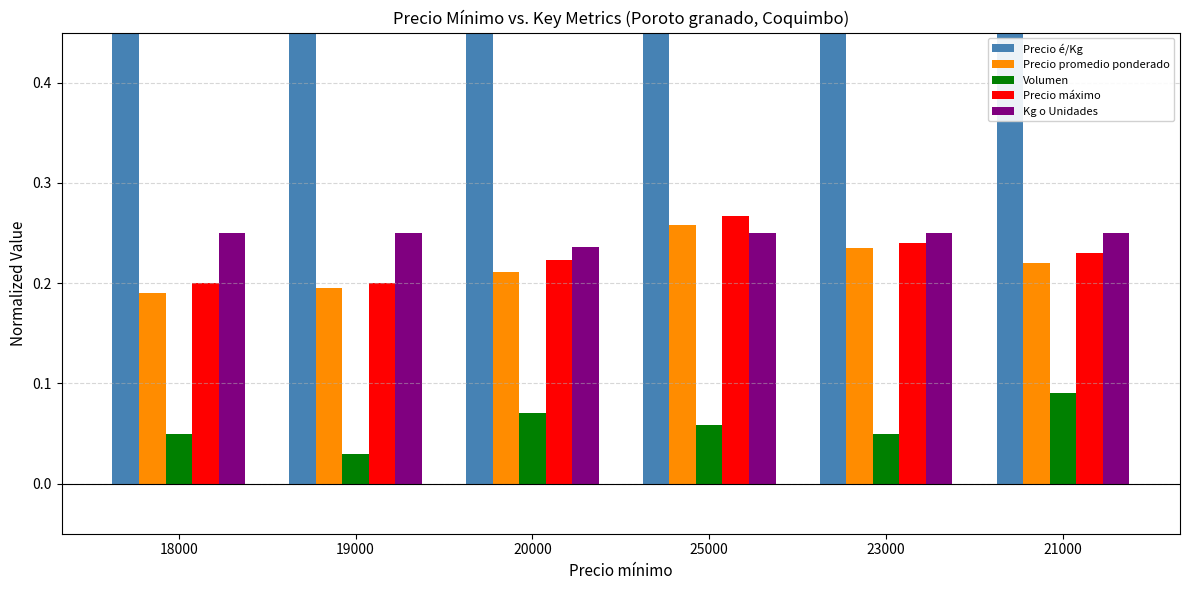

What position from the right is 21000?

1